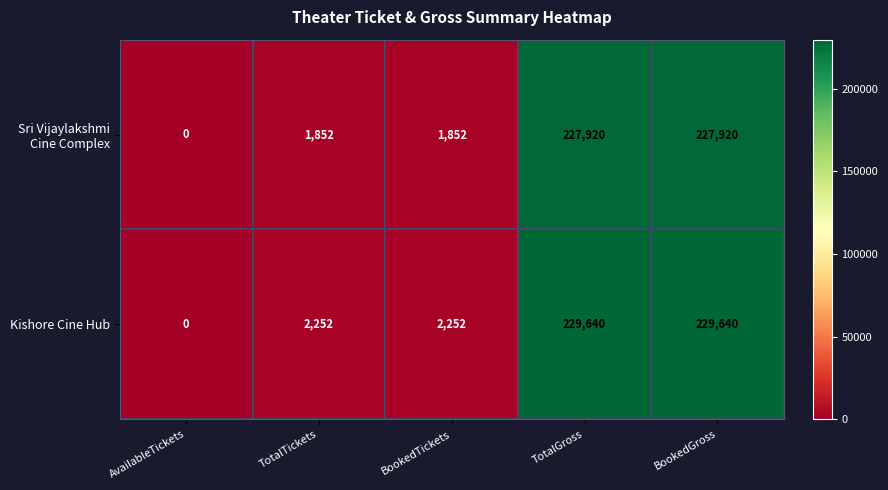

The value of Kishore Cine Hub at AvailableTickets is 0. True or false?

True